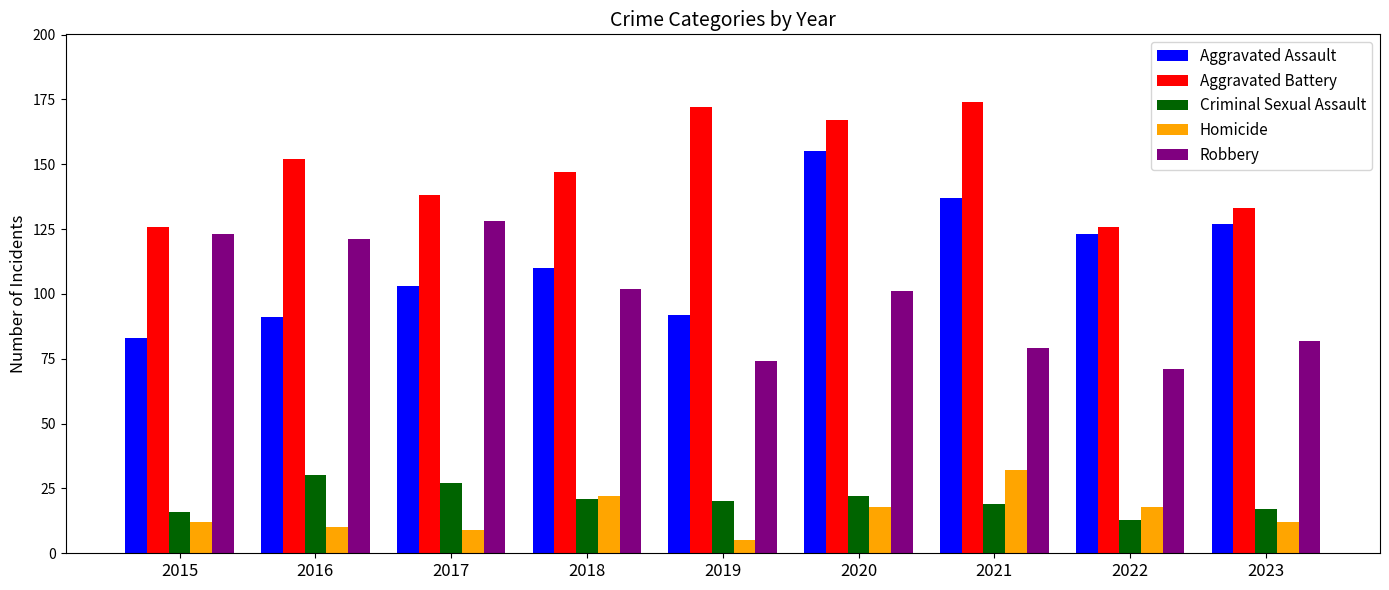

How many values in the Aggravated Assault series are below 110?

4